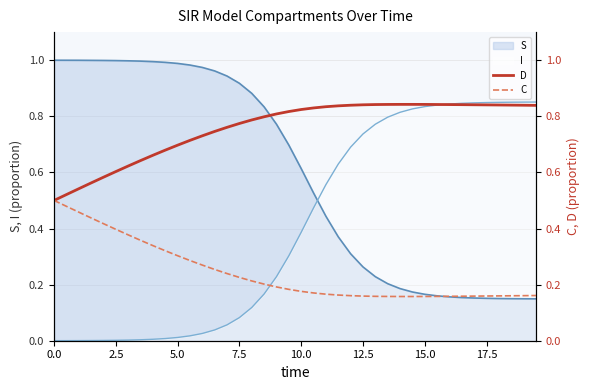

After their last crossing, which series has the higher values: I or S?

I